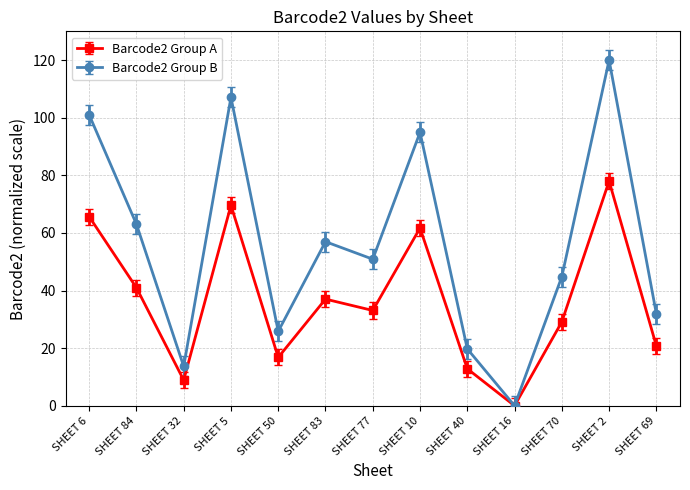

What is the label of the 1st point from the right?

SHEET 69